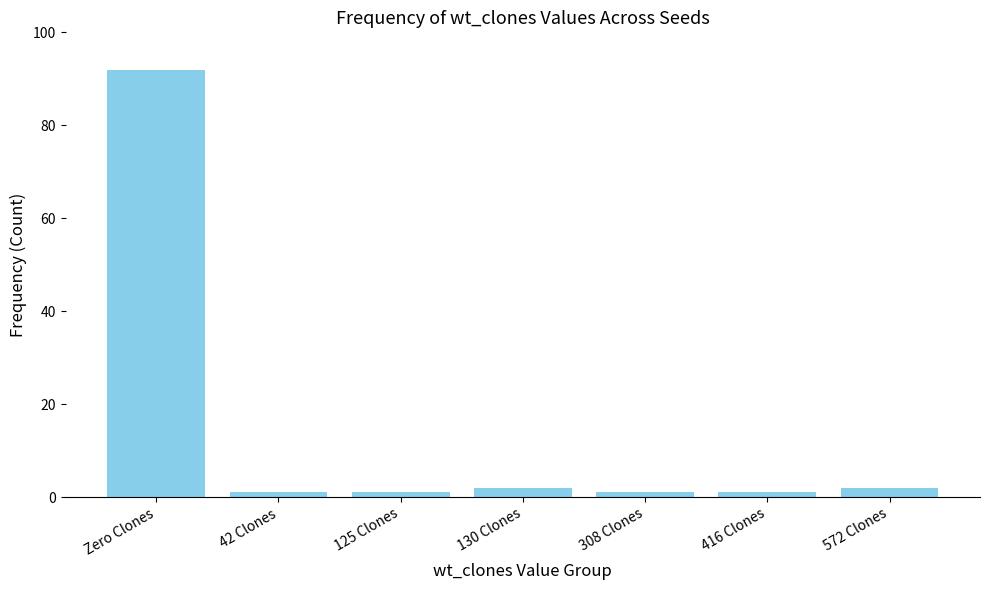

Count the number of categories in the chart.

7